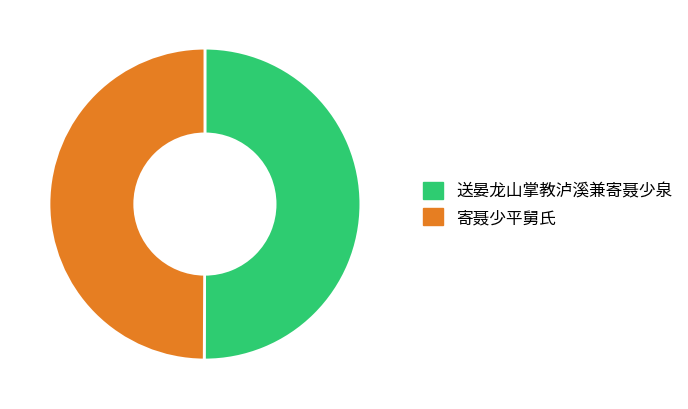

How many slices are in this pie chart?

2